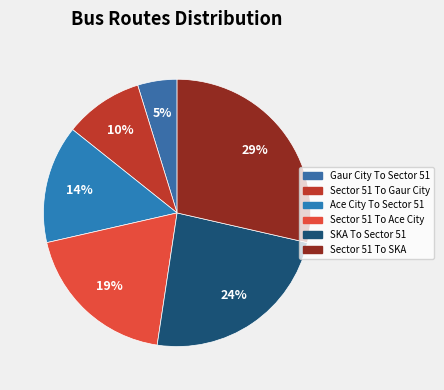

How many segments does this pie chart have?

6